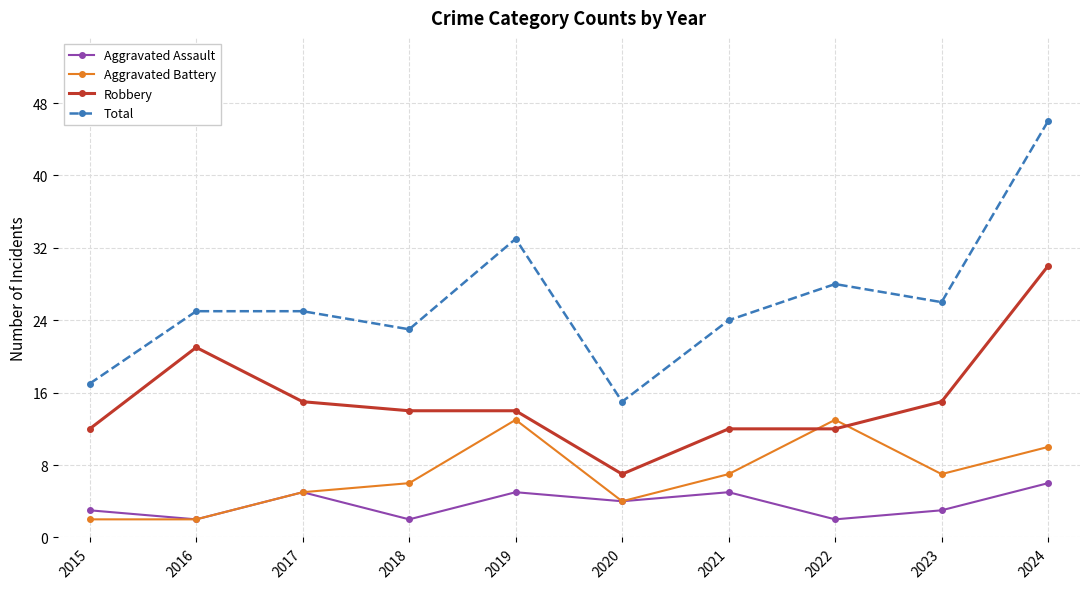

What is the difference between the Aggravated Assault values at 2019 and 2015?

2